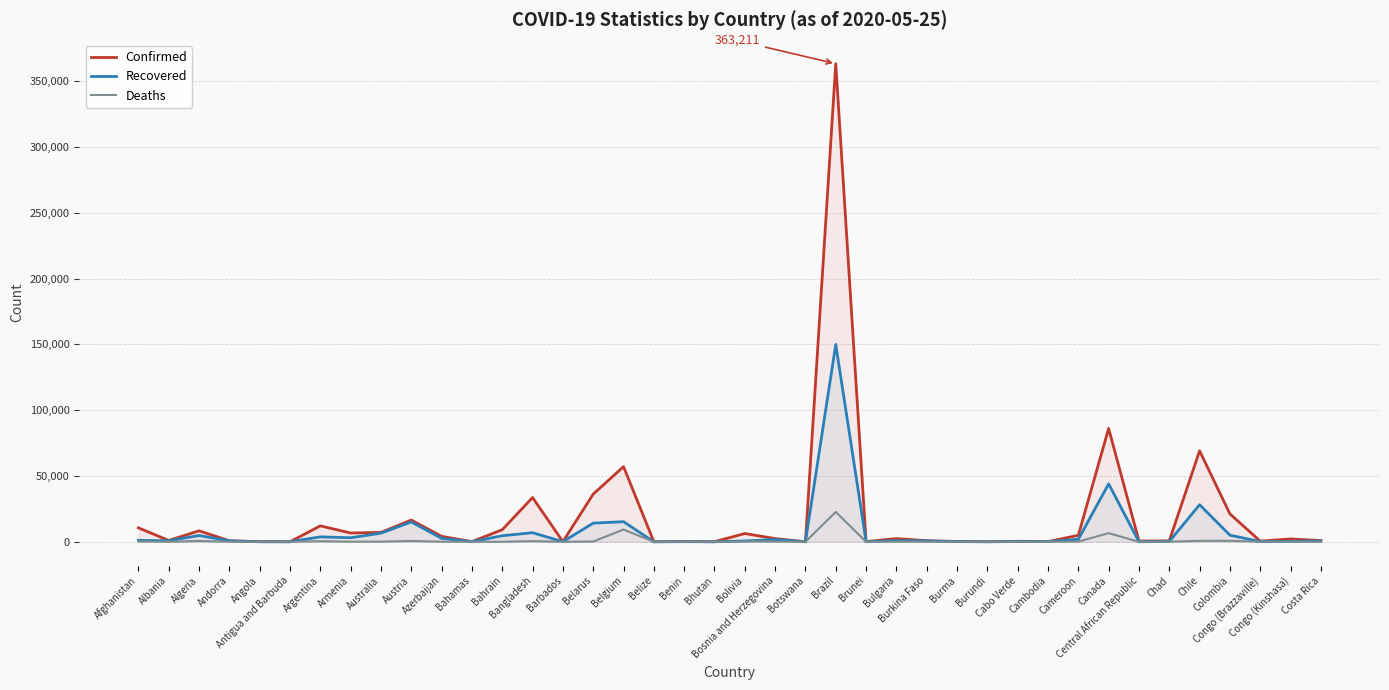

What position from the right is Bhutan?

21